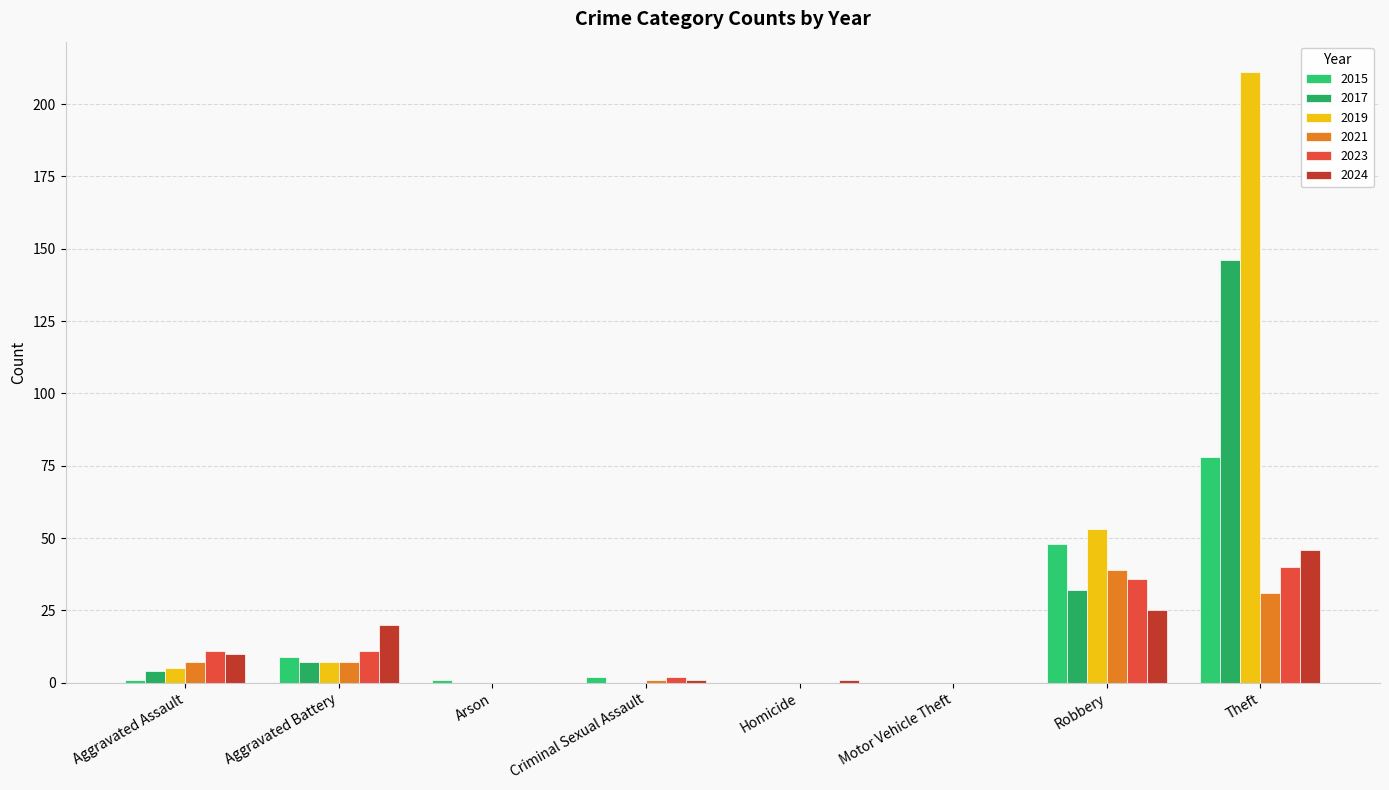

Reading left to right, what are all the values shown in this chart?

2015: 1	9	1	2	0	0	48	78
2017: 4	7	0	0	0	0	32	146
2019: 5	7	0	0	0	0	53	211
2021: 7	7	0	1	0	0	39	31
2023: 11	11	0	2	0	0	36	40
2024: 10	20	0	1	1	0	25	46